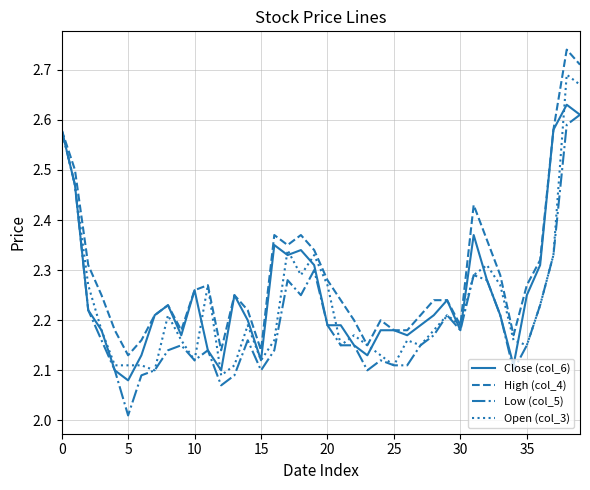

Which series has the largest total across all categories?

High (col_4)